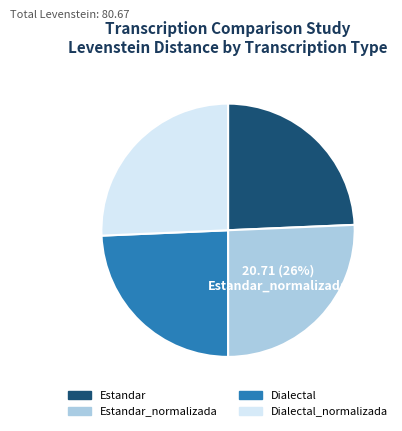

To the nearest percent, what portion does Estandar_normalizada represent?

26%